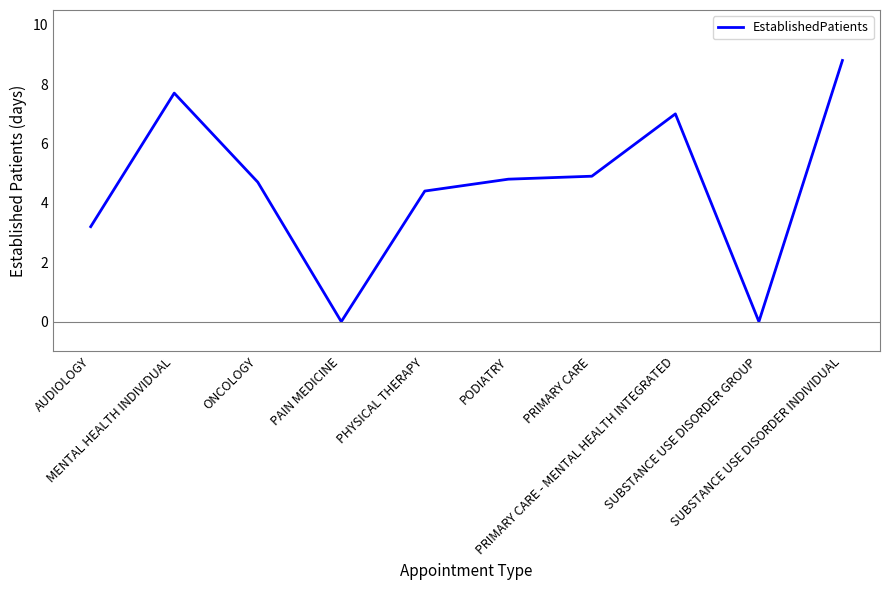

What is the maximum value shown in the chart?

8.8